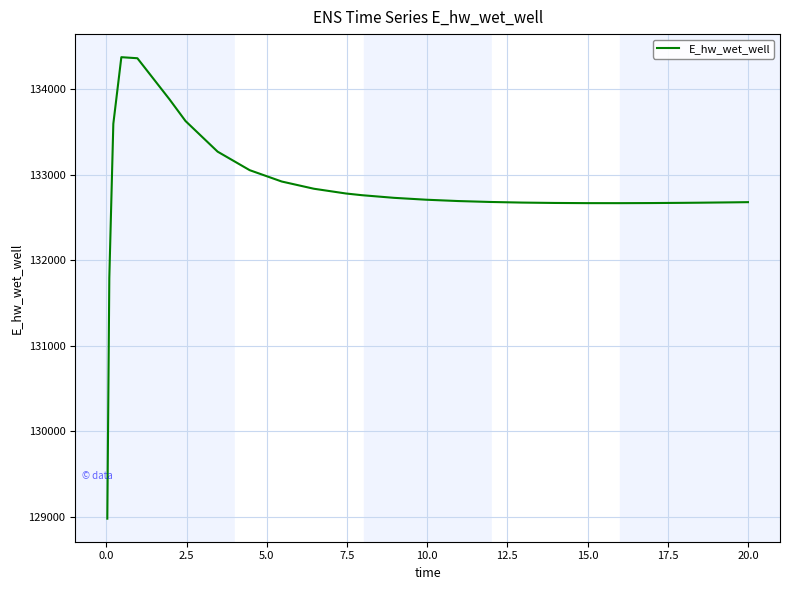

What is the greatest value displayed?

134373.2